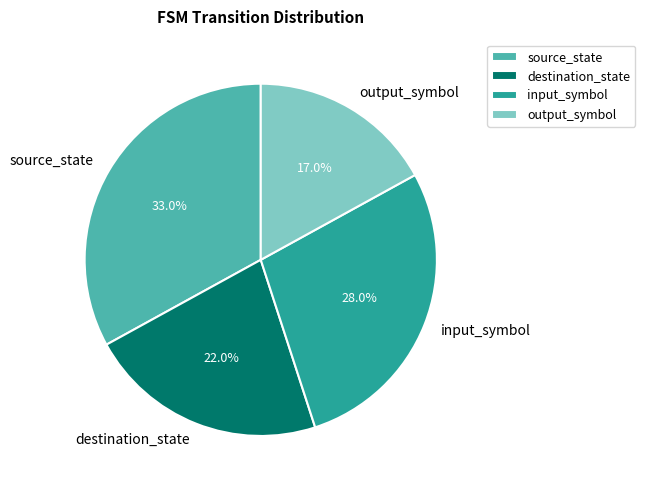

Which slice is the smallest?

output_symbol